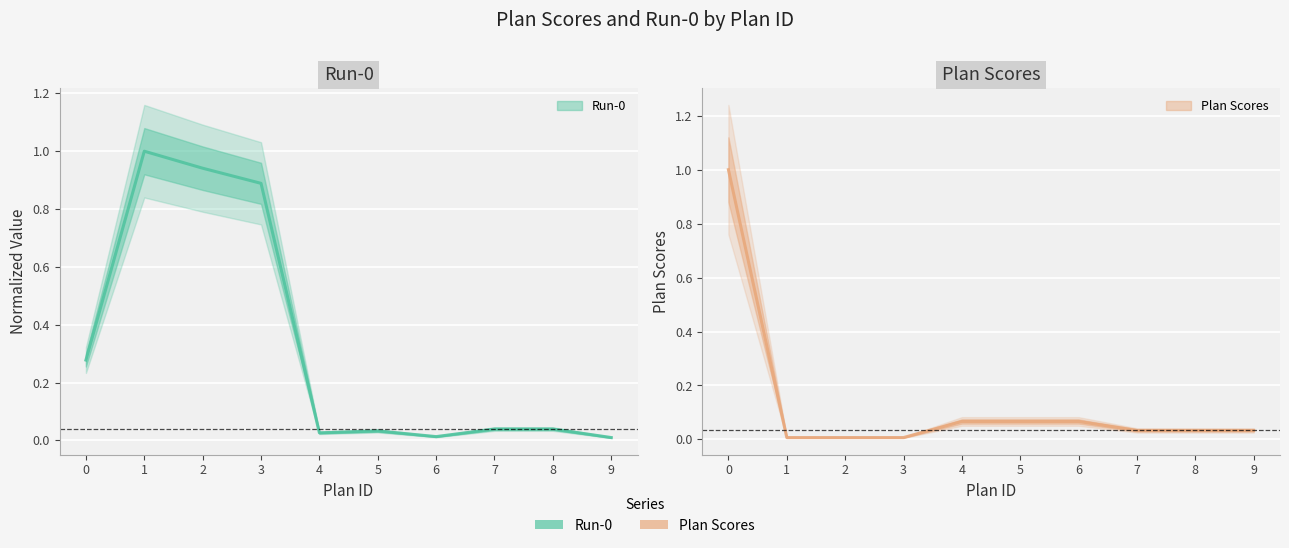

What is the value of the Plan Scores point at the 5th from the left?

0.1